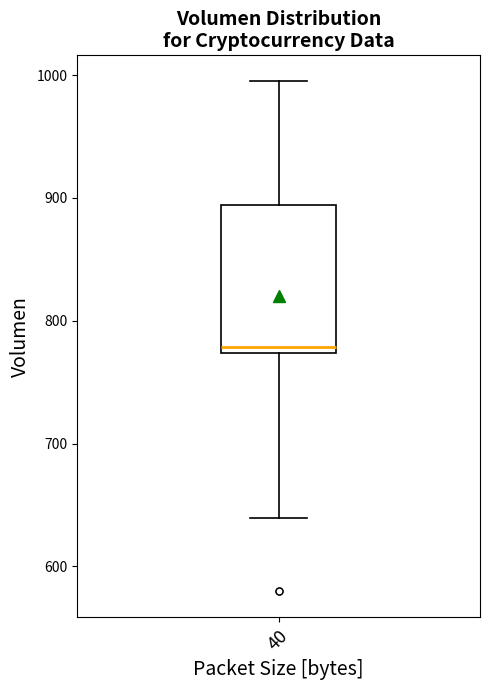

Where does the upper whisker of the box at x = 40 end on the y-axis? The values are not printed on the chart, so give them approximately, as read against the axis.

1000